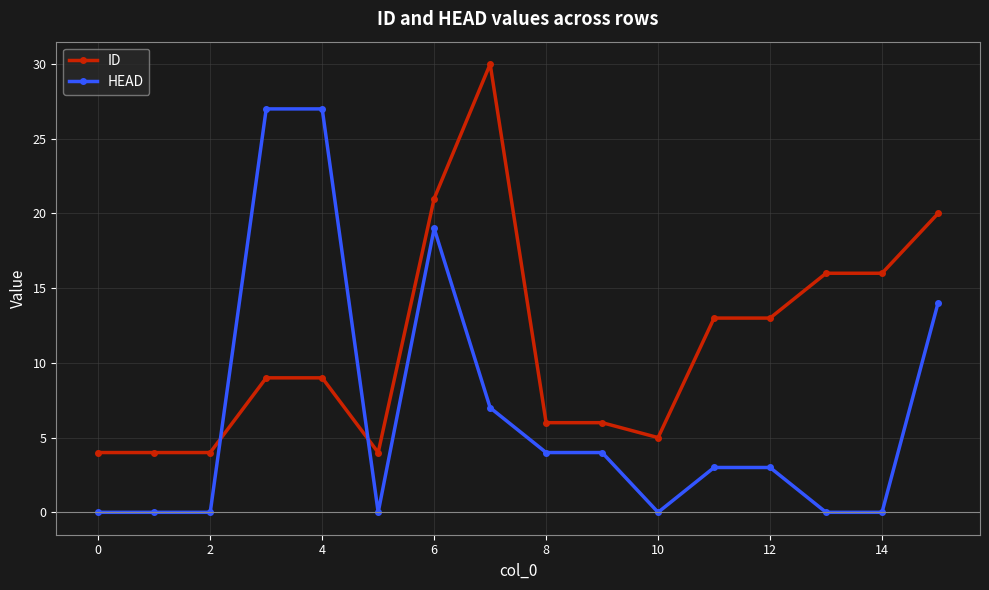

Count the number of data series in this chart.

2